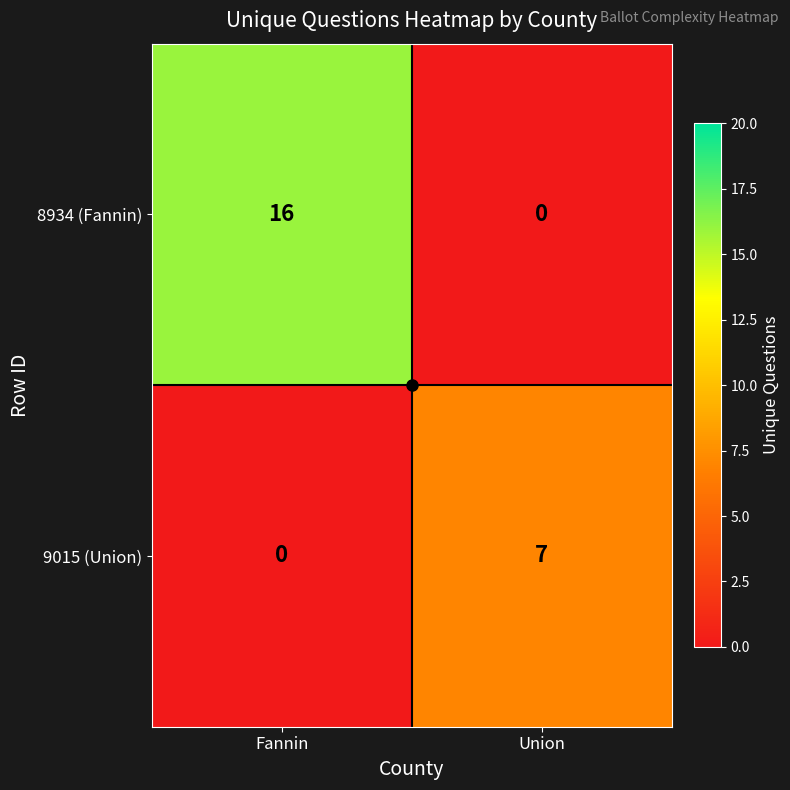

What is the difference between the 9015 (Union) values at Fannin and Union?

7